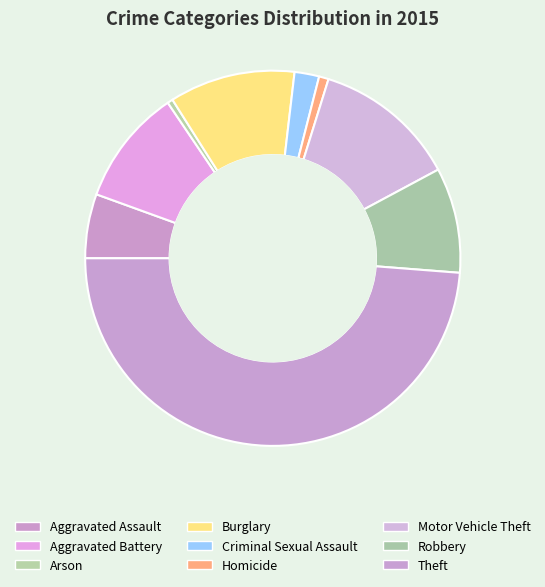

Which slice is the largest?

Theft